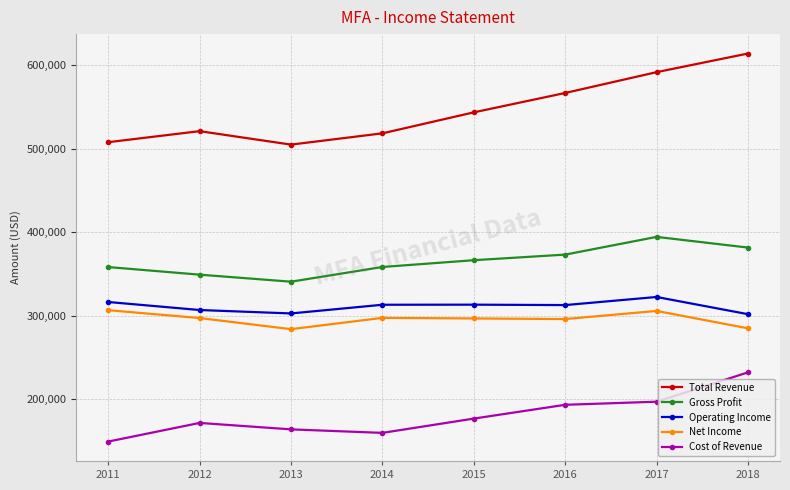

Which series has the largest range (max minus min)?

Total Revenue